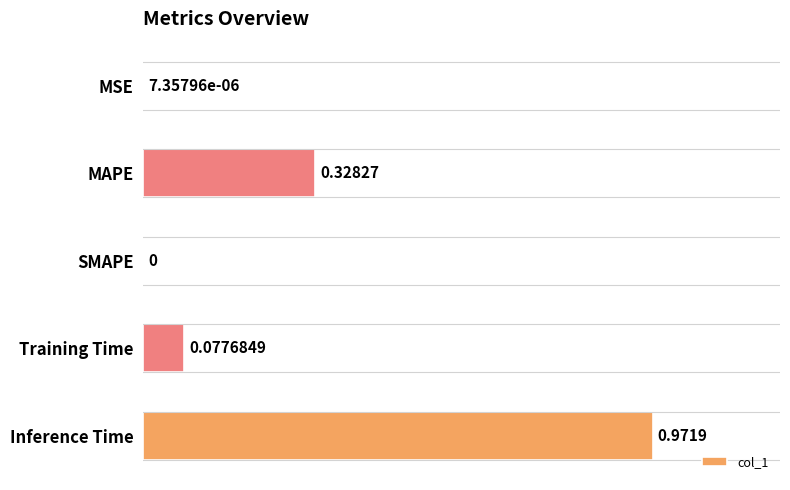

Which has a higher value, MSE or Inference Time?

Inference Time